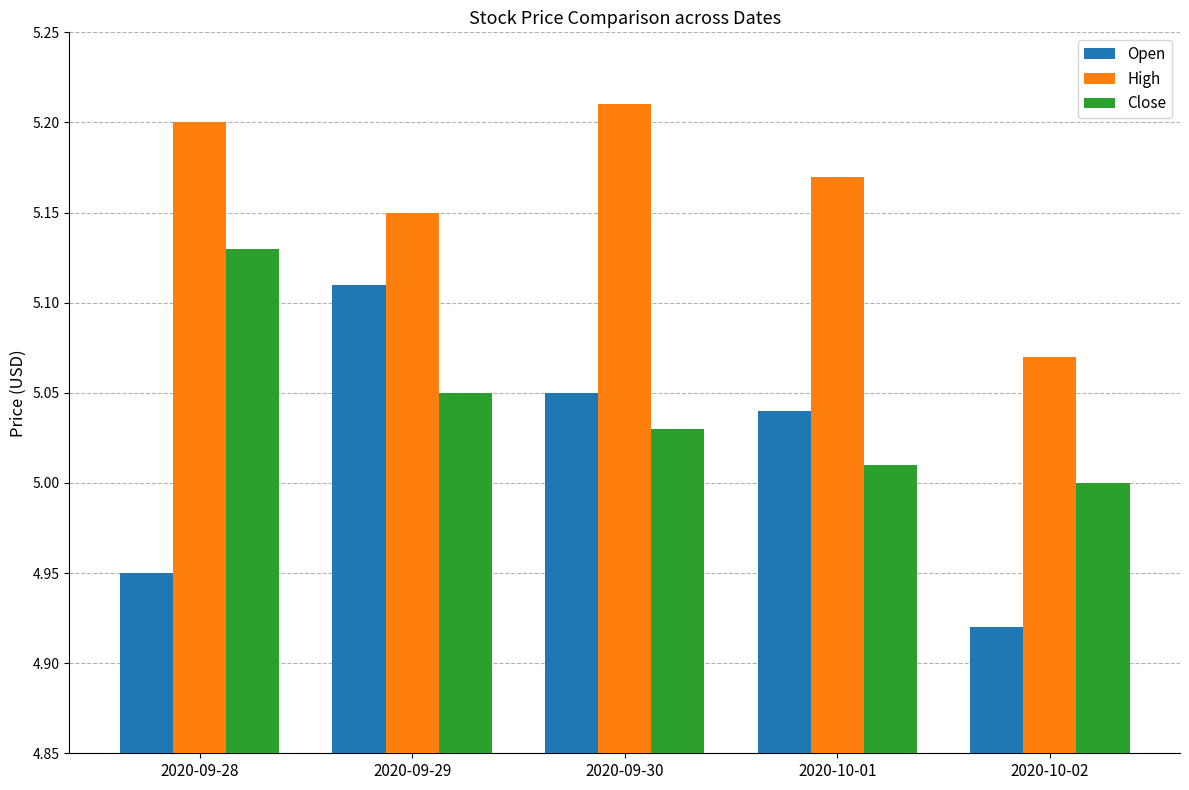

Which label corresponds to the largest value in the chart?

2020-09-30